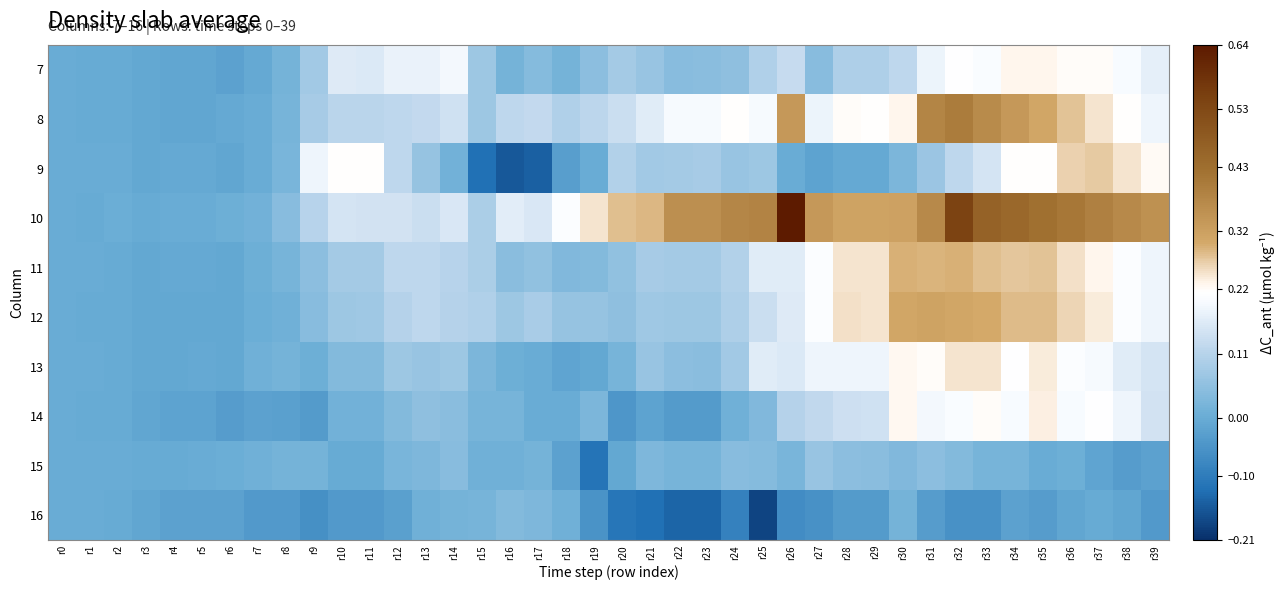

Rank the series by their maximum value, from lowest to highest.

16, 15, 7, 14, 13, 9, 11, 12, 8, 10